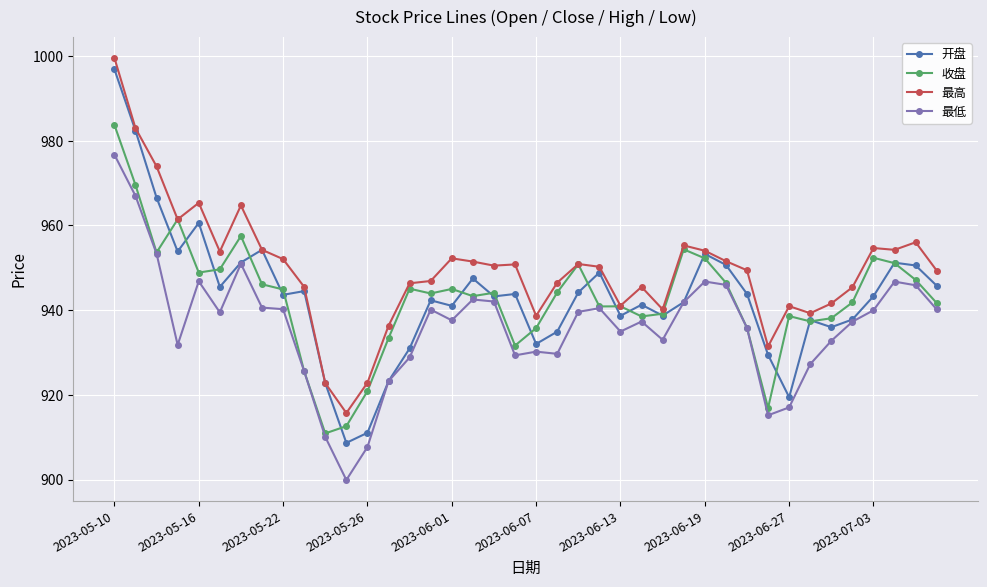

What is the average value of the 最高 series?

949.6